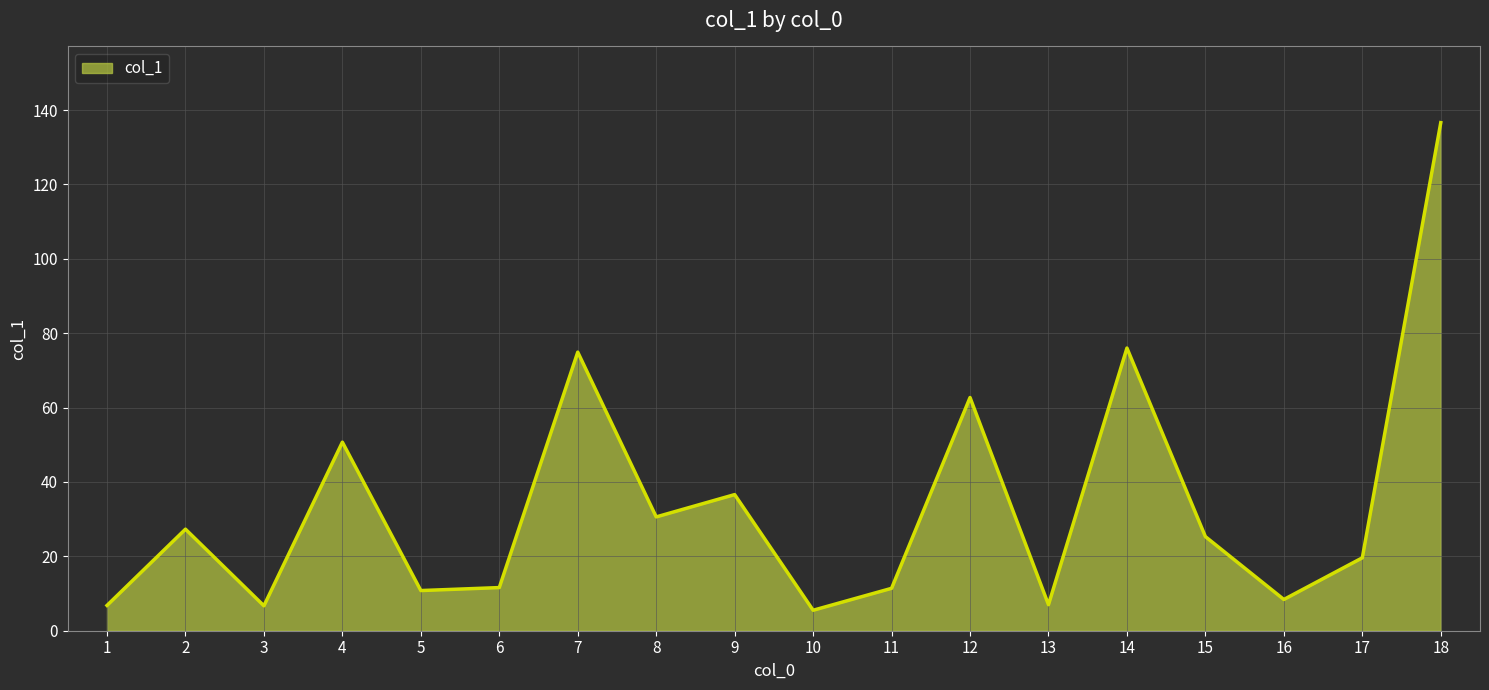

What is the ratio of the value at 14 to the value at 12?

1.2